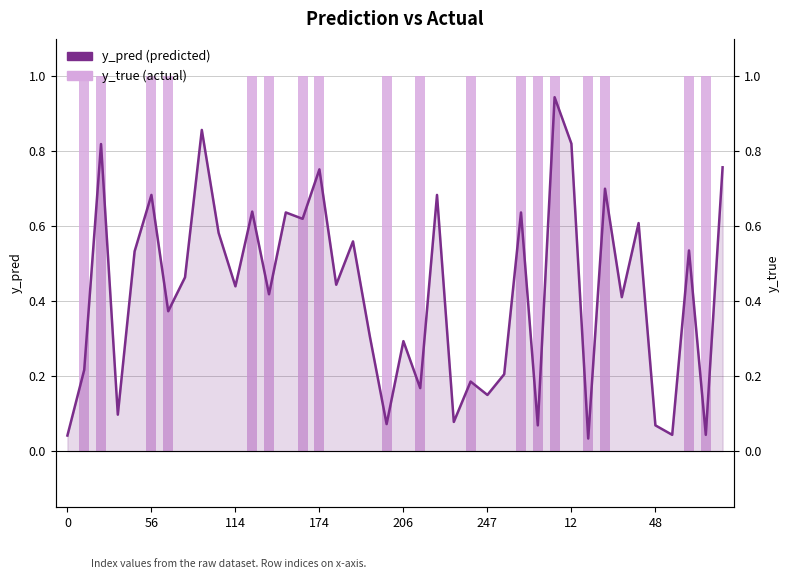

What is the difference between the maximum and minimum values in the y_pred series?

0.9